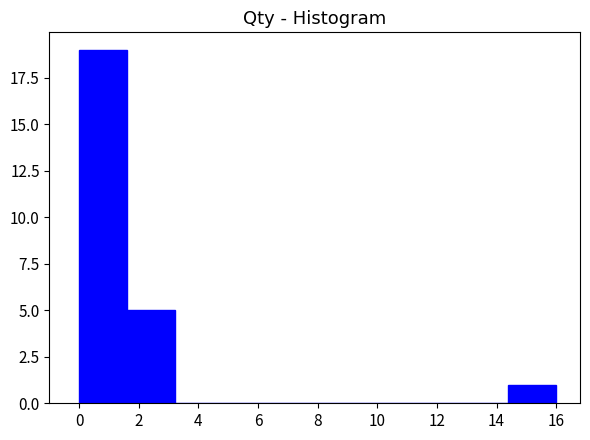

Which range on the x-axis has the tallest bar?

0.0 to 1.6